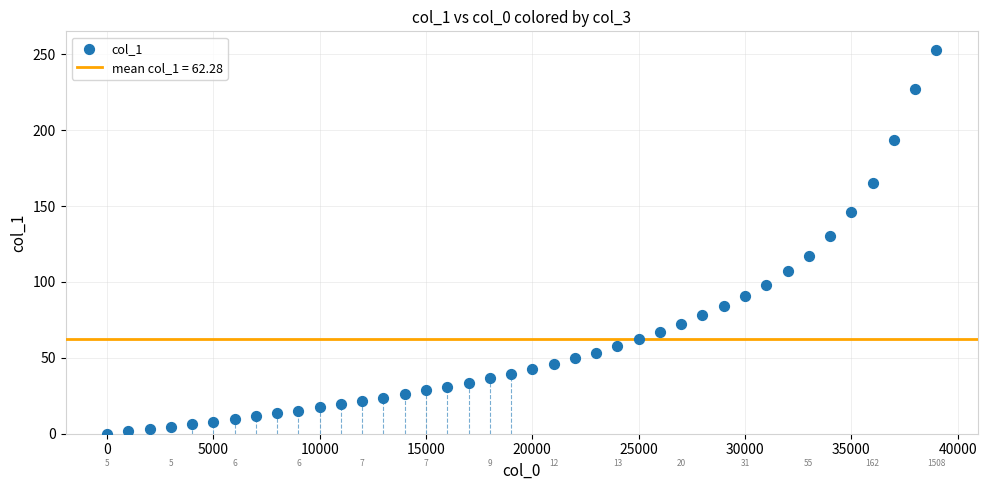

What is the range of X values (max minus min)?

39000.0